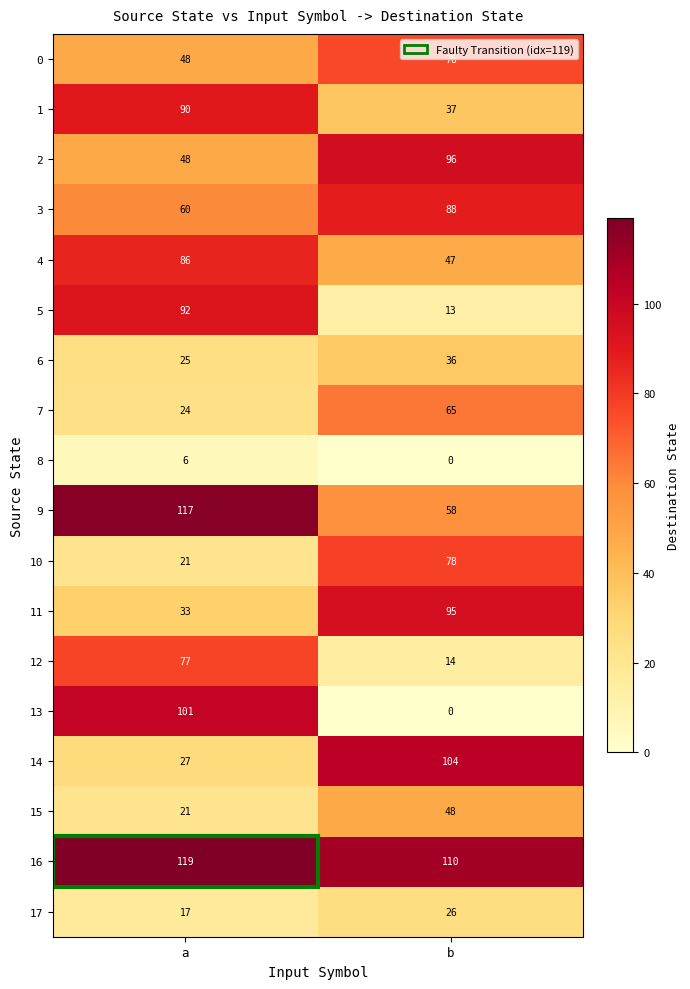

The 15 series shows 80 at b. True or false?

False